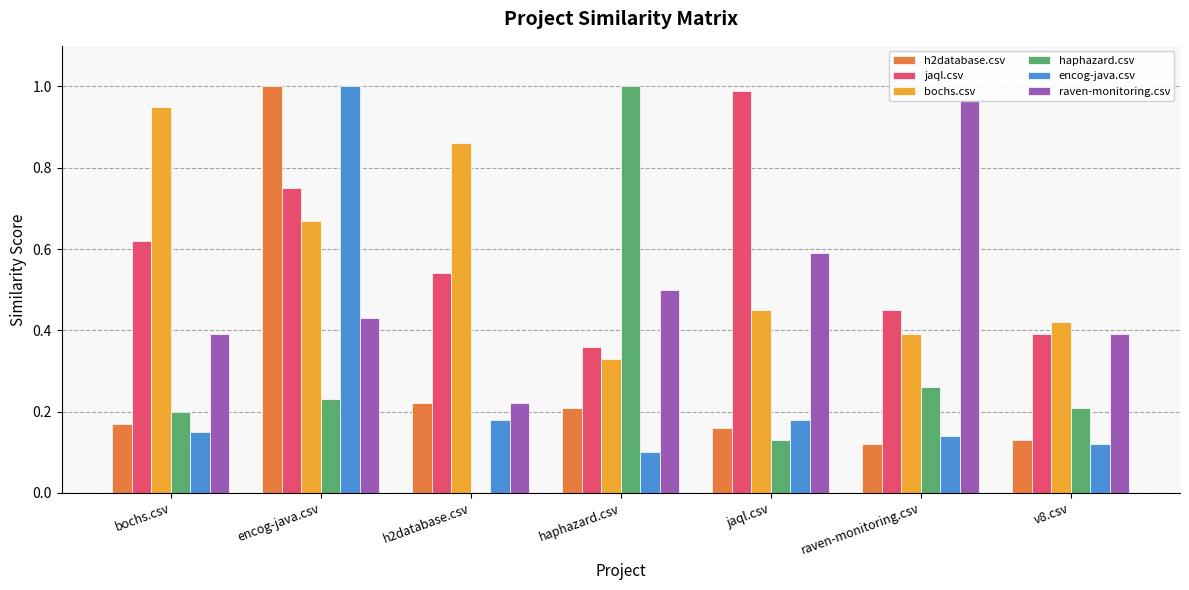

Does the chart contain stacked bars?

No